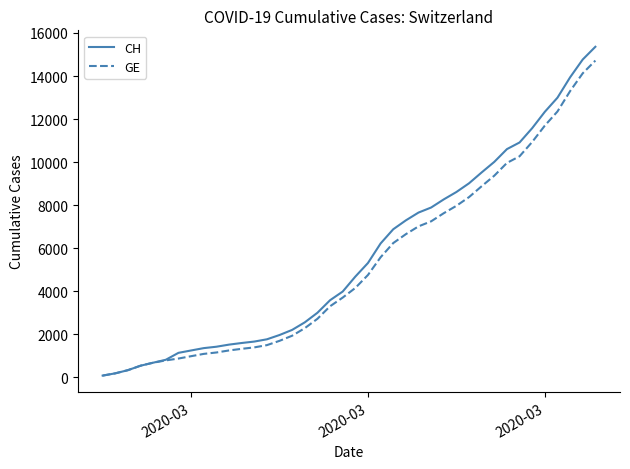

What is the maximum value for GE?

14717